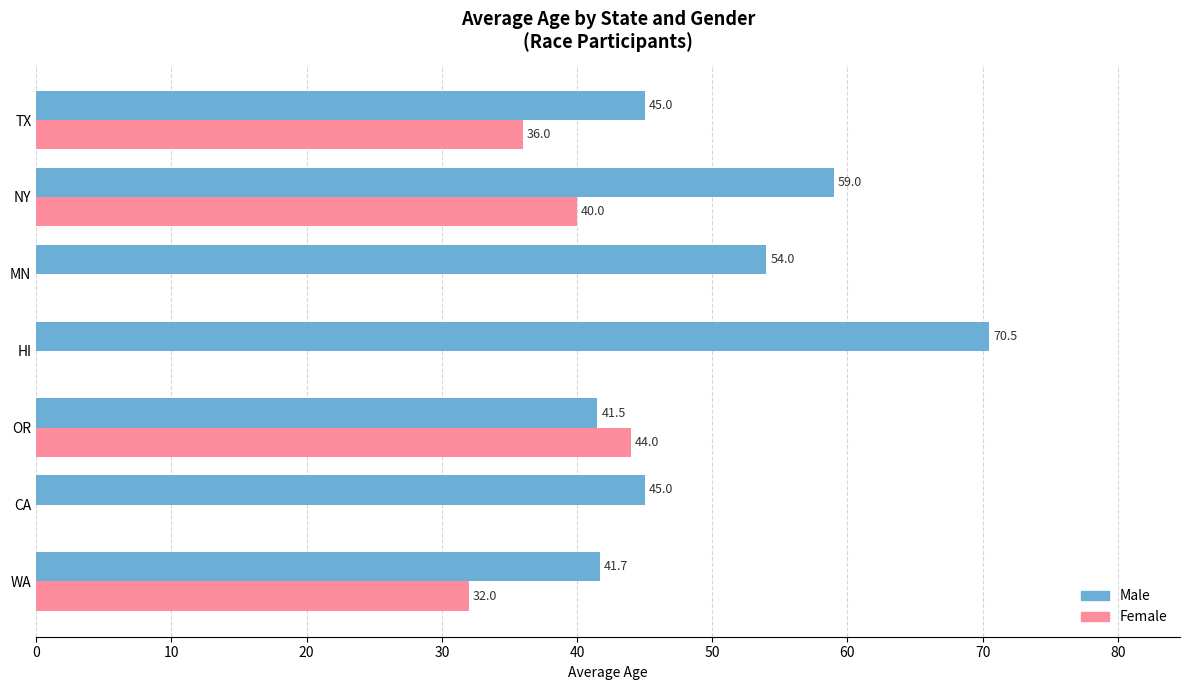

Which series has the largest total across all categories?

Male